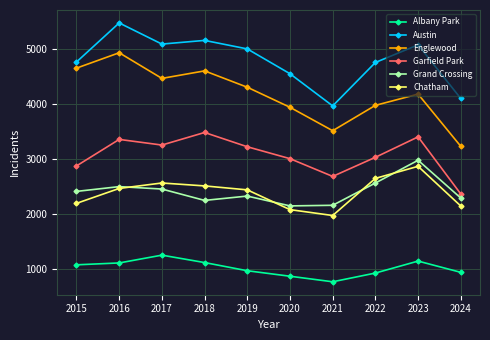

What is the average value of the Englewood series?

4185